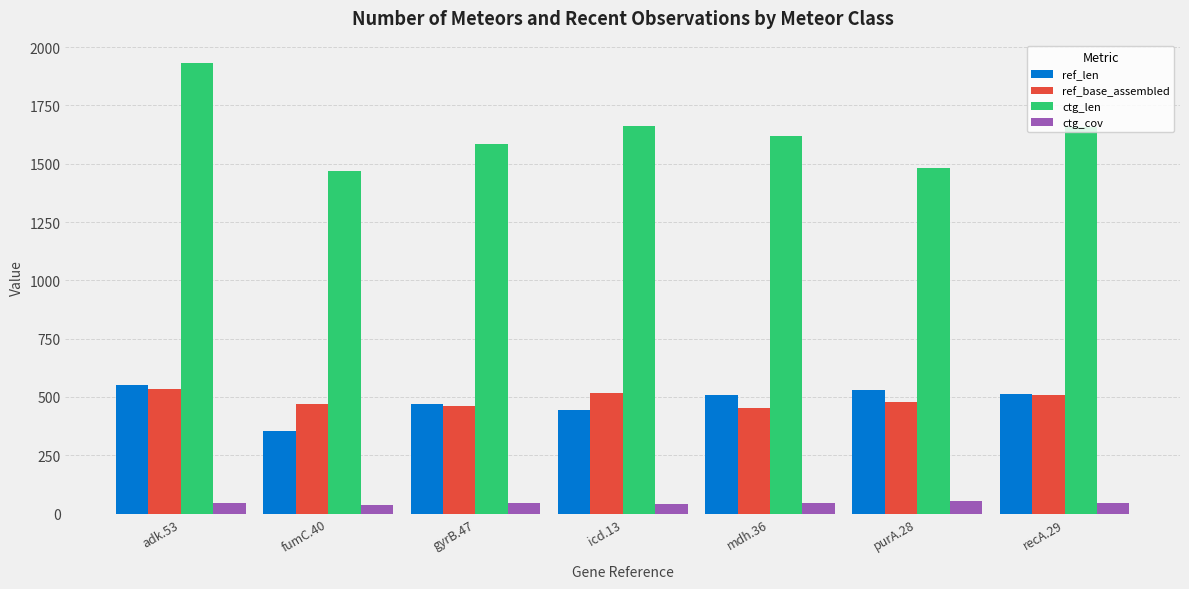

The value of ctg_len at adk.53 is 1931.0. True or false?

True